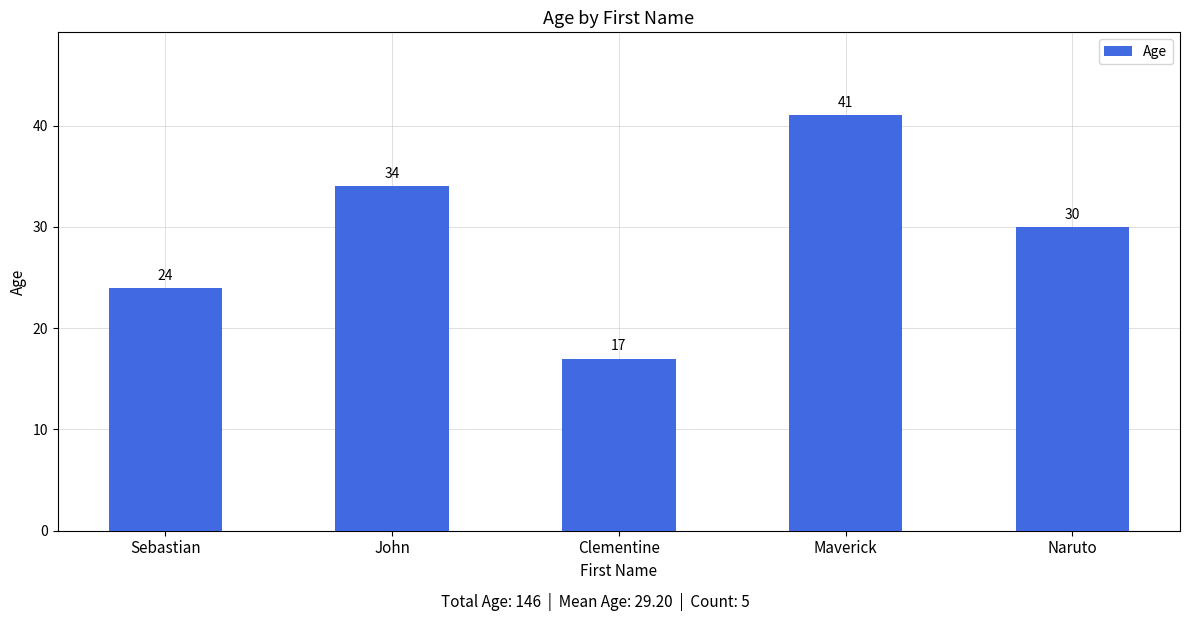

What is the label of the 2nd bar from the left?

John